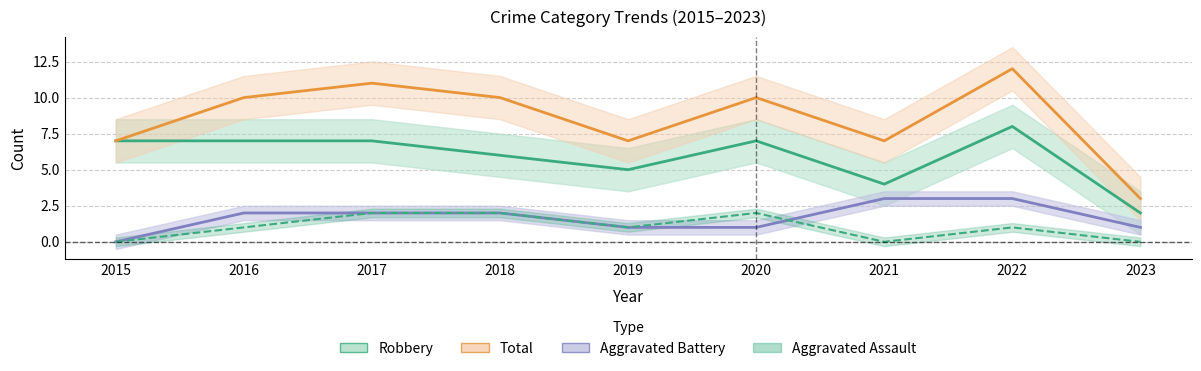

Where is the first local minimum for Aggravated Assault?

2019